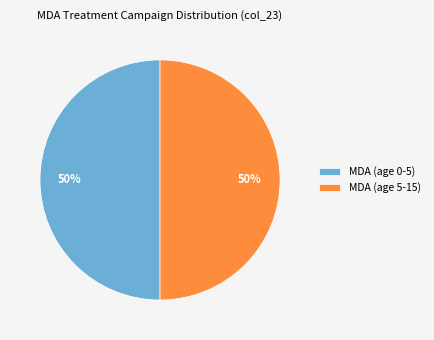

What is the ratio of the value at MDA (age 0-5) to the value at MDA (age 5-15)?

1.0